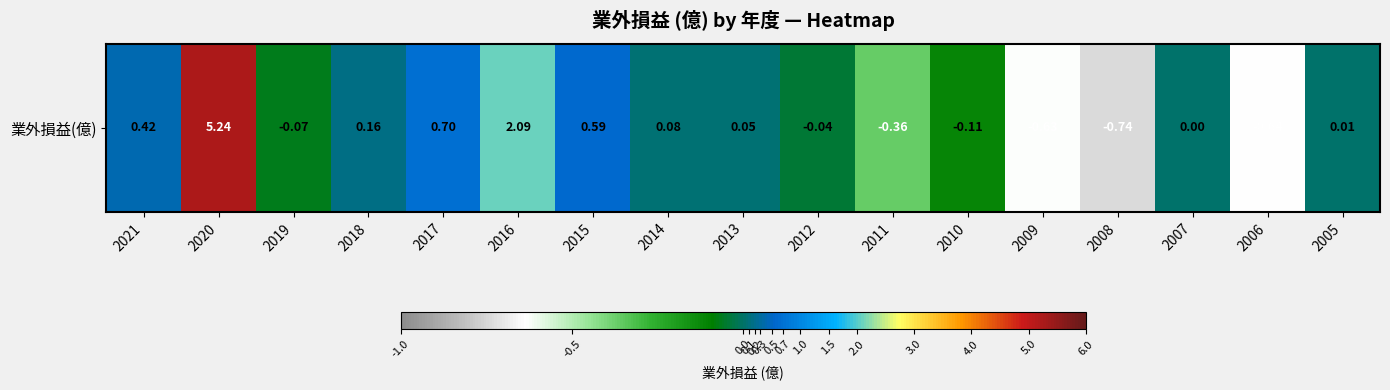

What value does the data have at 2019?

-0.1